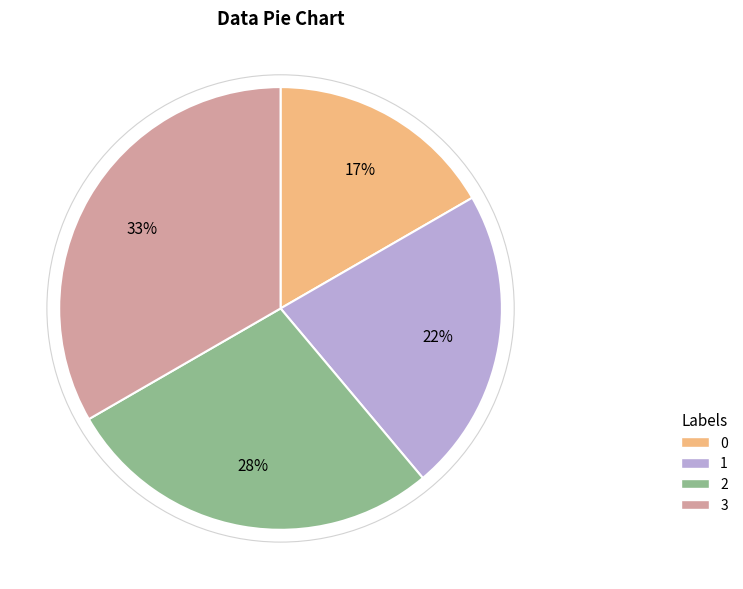

Does 1 represent more than half of the total?

No